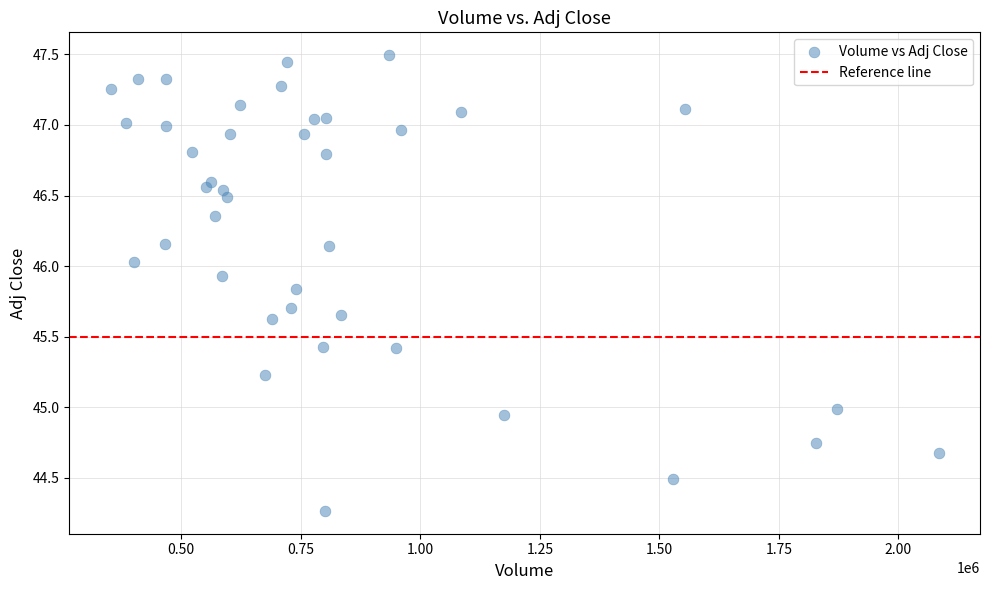

What is the range of X values (max minus min)?

1731900.0